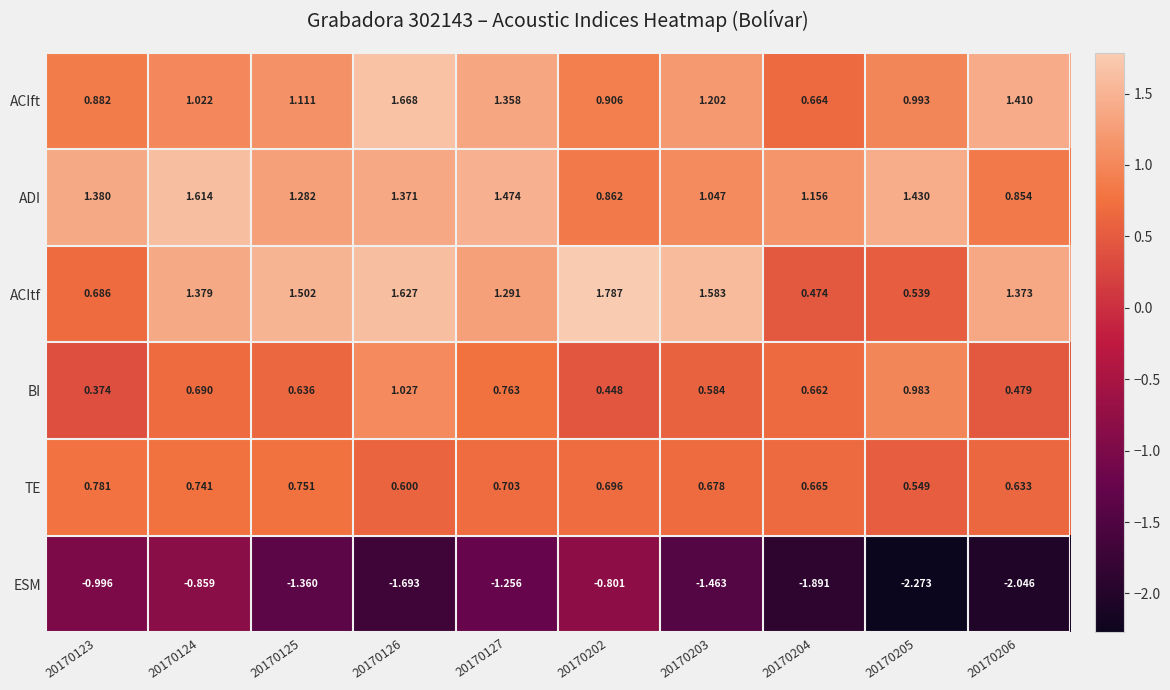

Rank the series at 20170202 from lowest to highest value.

ESM, BI, TE, ADI, ACIft, ACItf